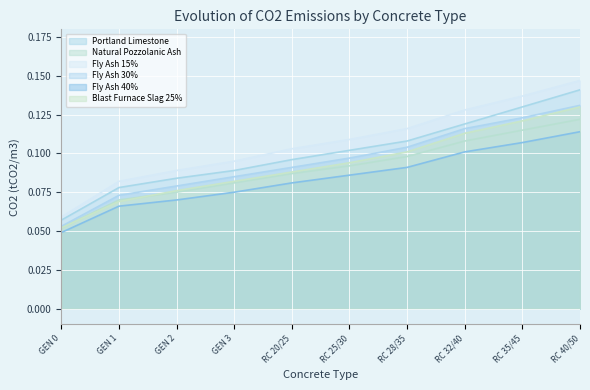

True or false: Fly Ash 30% and Portland Limestone cross at least once.

False